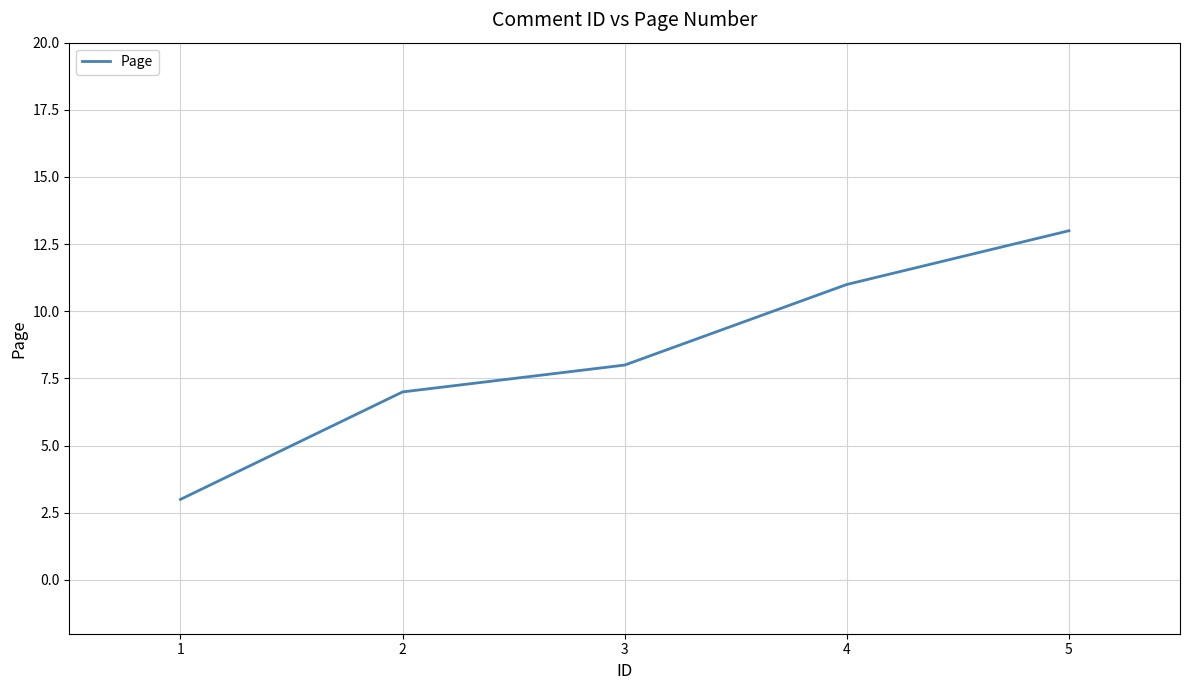

The chart shows a value of 8 at 5. True or false?

False